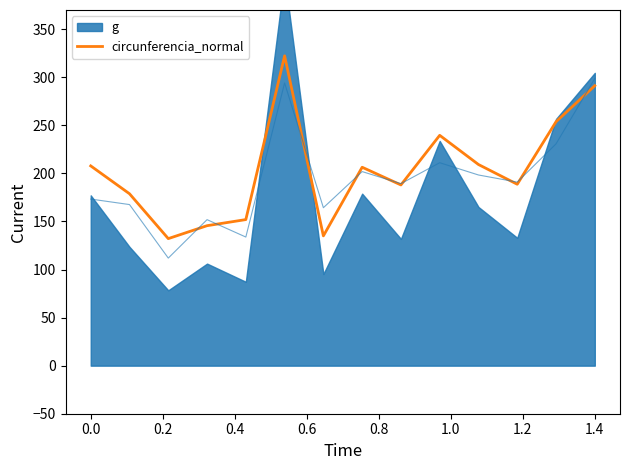

True or false: circunferencia_normal has a value of 346.6 at 0.0.

False